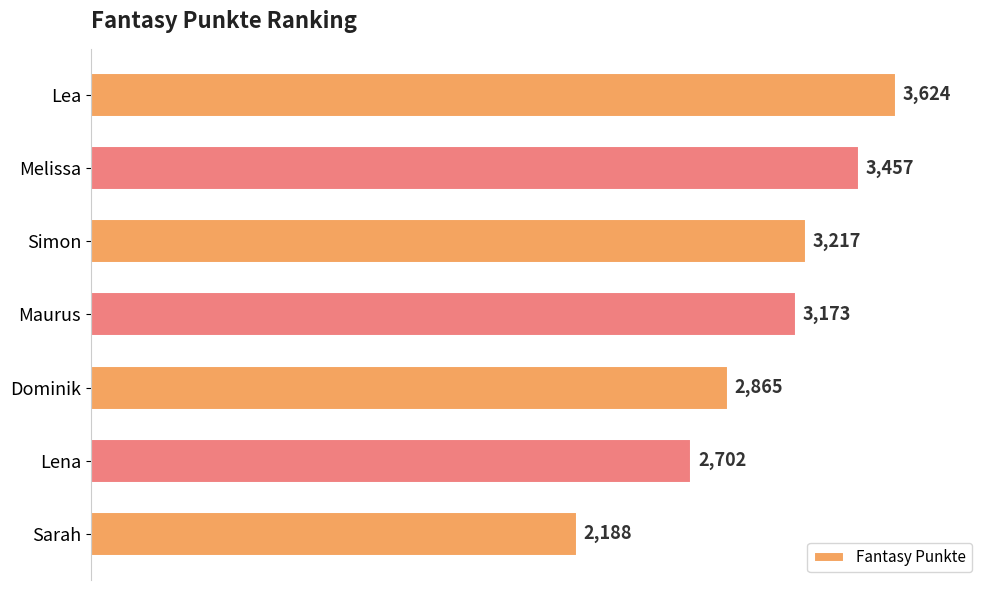

Reading top to bottom, what are all the values shown in this chart?

Lea=3624	Melissa=3457	Simon=3217	Maurus=3173	Dominik=2865	Lena=2702	Sarah=2188